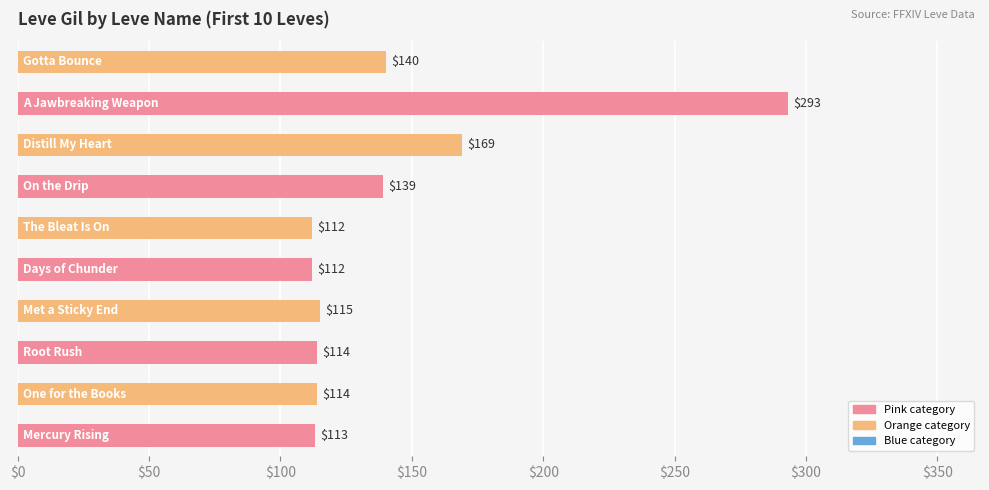

What is the difference between the maximum and minimum values?

181